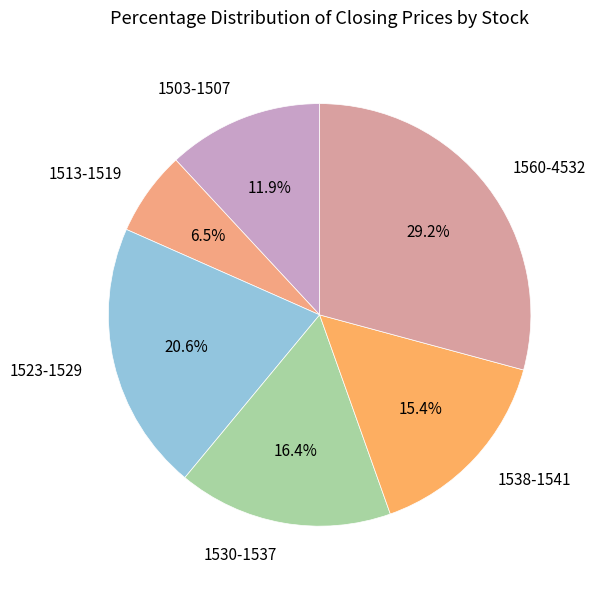

Between 1523-1529 and 1503-1507, which is larger?

1523-1529